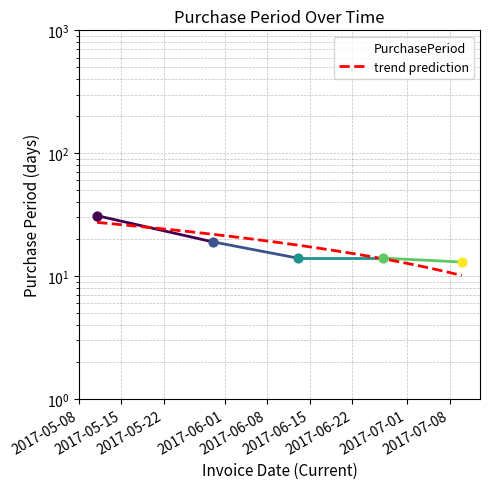

Which has a higher value, 2017-05-11 or 2017-05-30?

2017-05-11